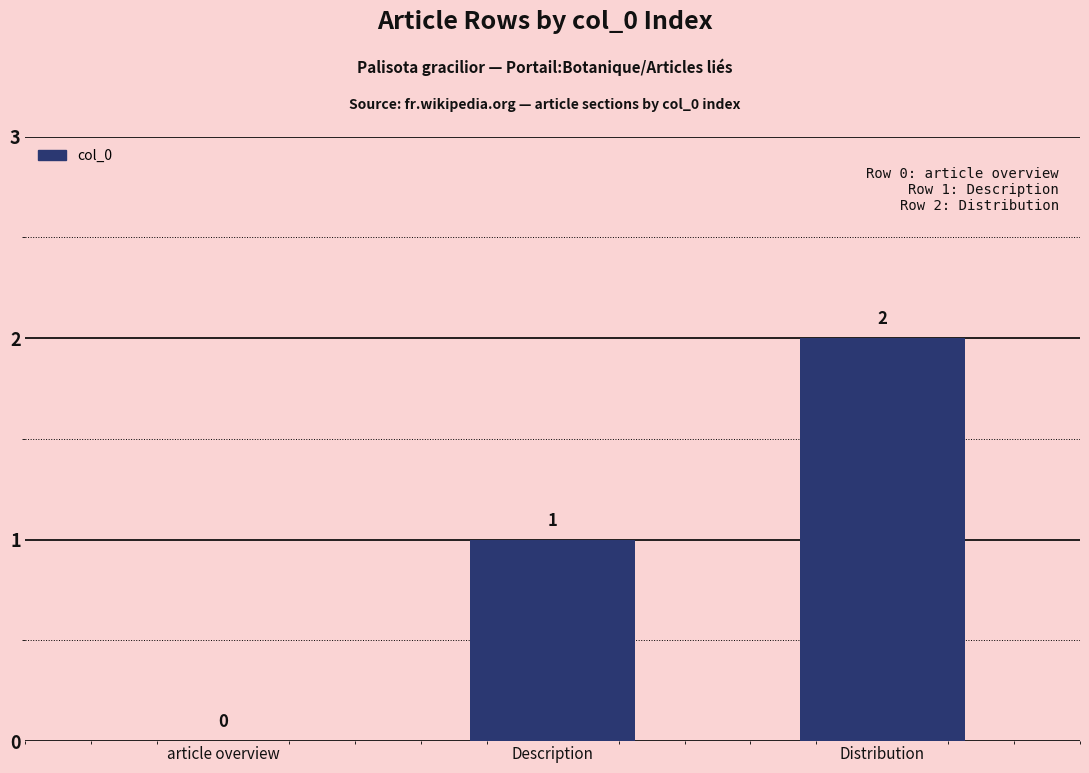

Which category has the highest value across all series?

Distribution